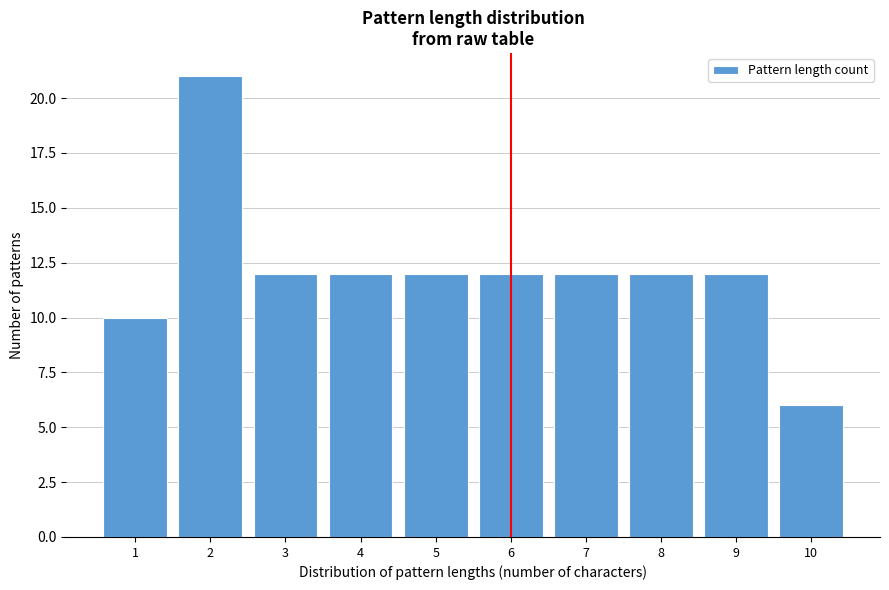

Reading left to right, transcribe all the data shown in this chart.

10	21	12	12	12	12	12	12	12	6